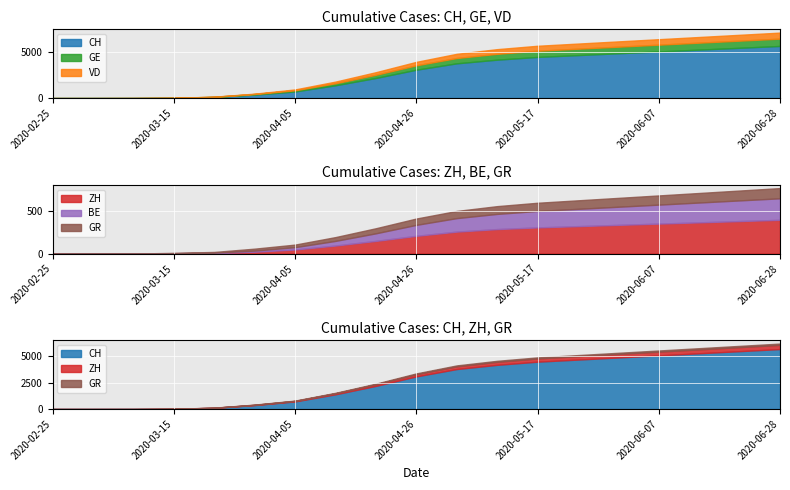

What is the difference between the highest and lowest values at 2020-05-10?

4108